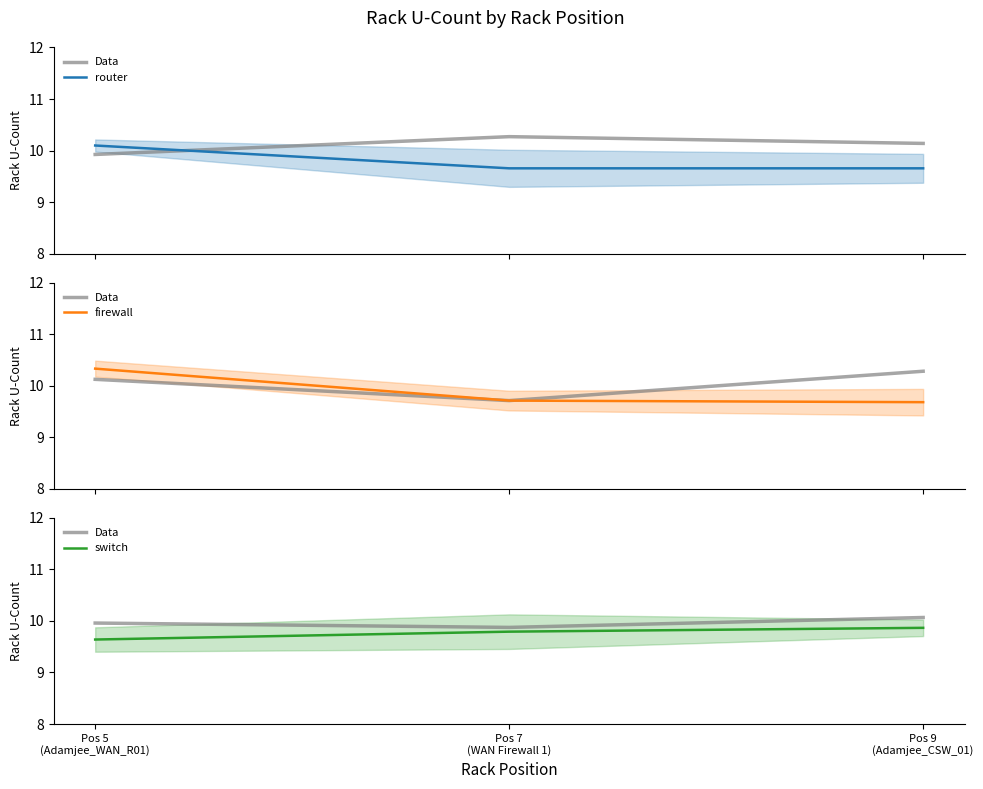

Reading left to right, extract all data points from this chart.

Data: Pos 5
(Adamjee_WAN_R01)=10.0	Pos 7
(WAN Firewall 1)=9.9	Pos 9
(Adamjee_CSW_01)=10.1
router: Pos 5
(Adamjee_WAN_R01)=10.1	Pos 7
(WAN Firewall 1)=9.7	Pos 9
(Adamjee_CSW_01)=9.7
firewall: Pos 5
(Adamjee_WAN_R01)=10.3	Pos 7
(WAN Firewall 1)=9.7	Pos 9
(Adamjee_CSW_01)=9.7
switch: Pos 5
(Adamjee_WAN_R01)=9.6	Pos 7
(WAN Firewall 1)=9.8	Pos 9
(Adamjee_CSW_01)=9.9